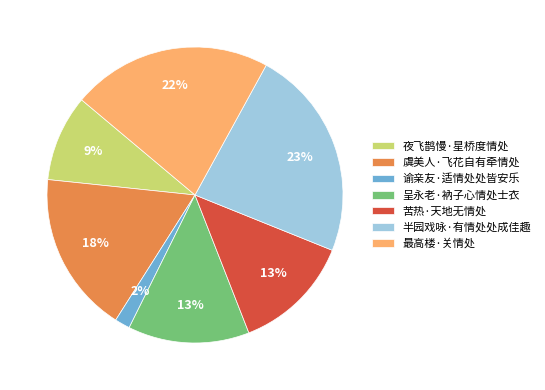

Count the number of slices in the pie.

7